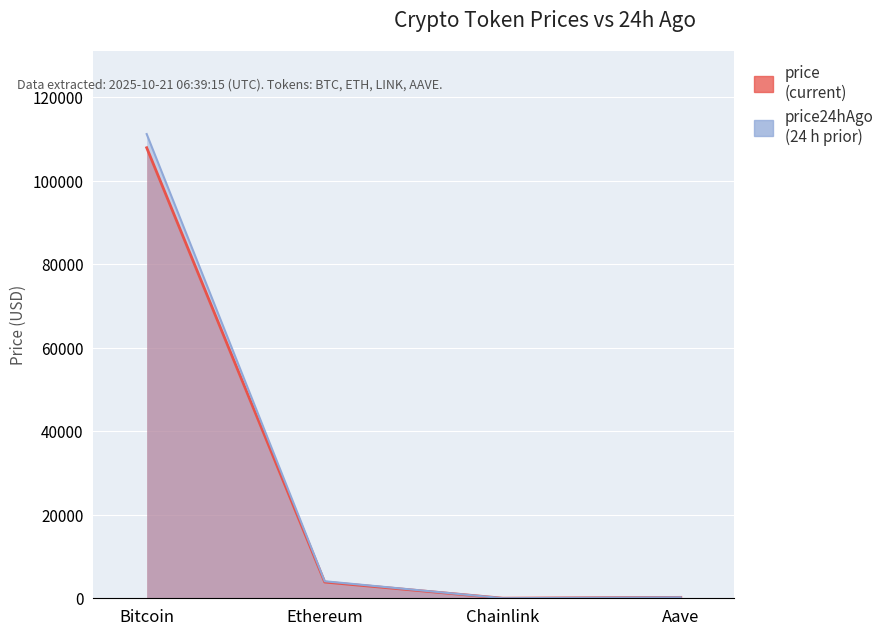

What is the difference between the highest and lowest values at Aave?

11.9